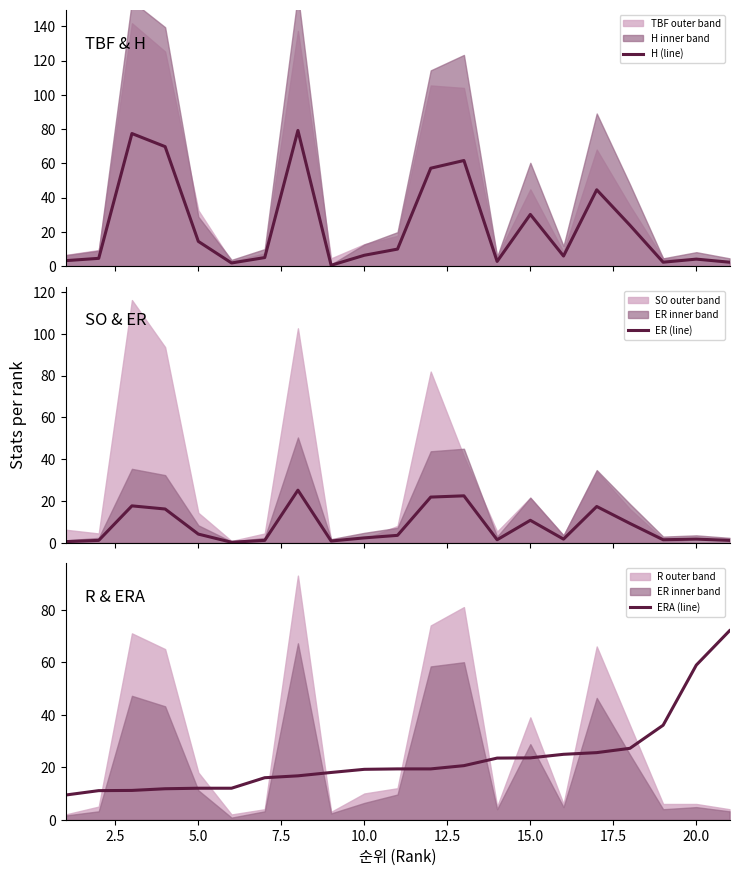

List the series in order of their peak value, lowest first.

ER (line), ERA (line), H (line)